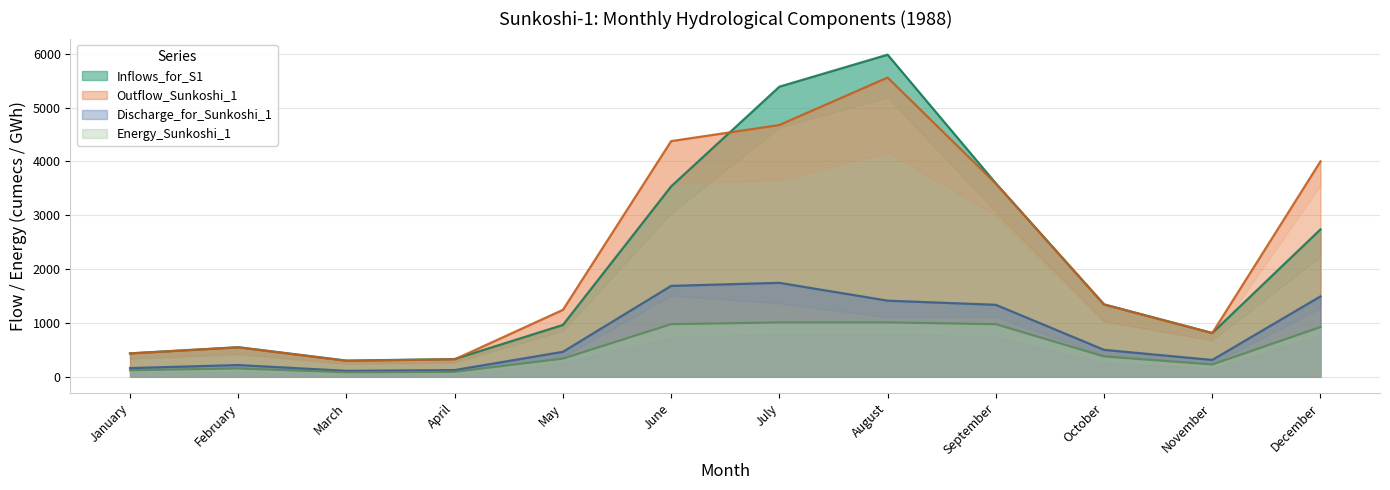

What is the average value of the Discharge_for_Sunkoshi_1 series?

797.8